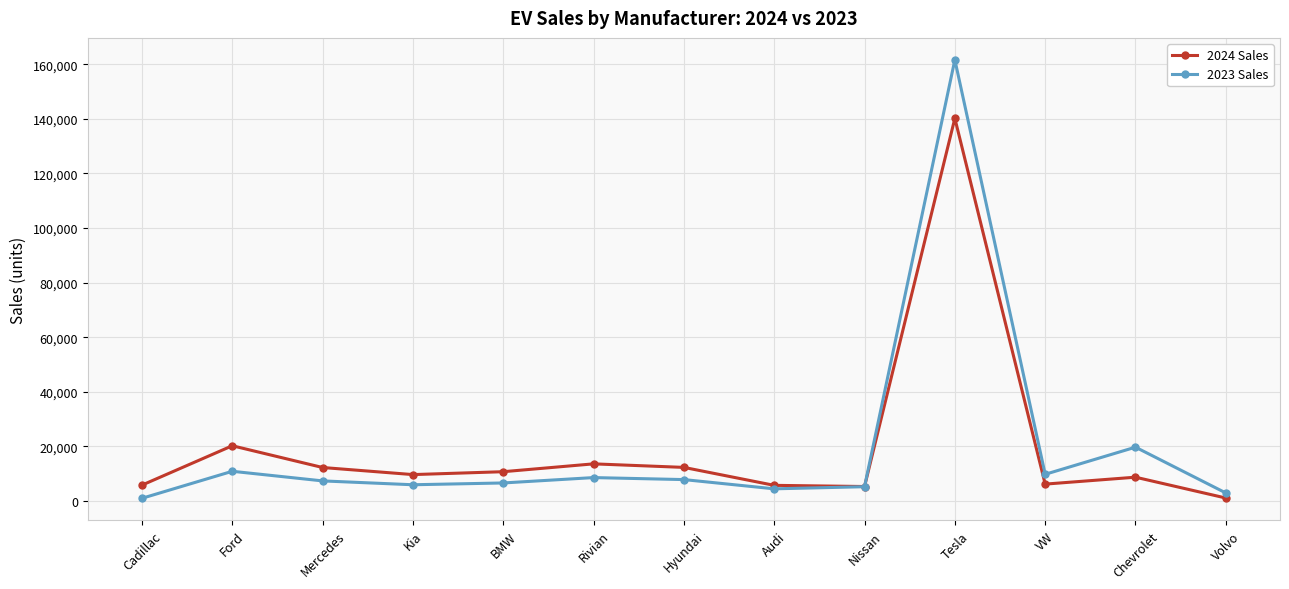

The 2023 Sales series shows 161630 at Tesla. True or false?

True